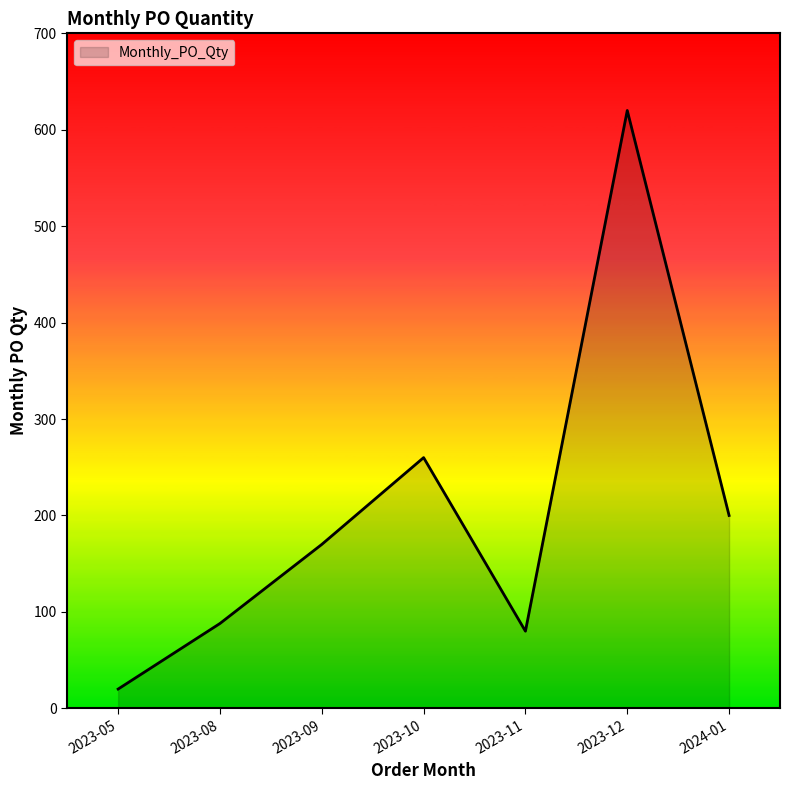

Which has a higher value, 2023-09 or 2023-05?

2023-09